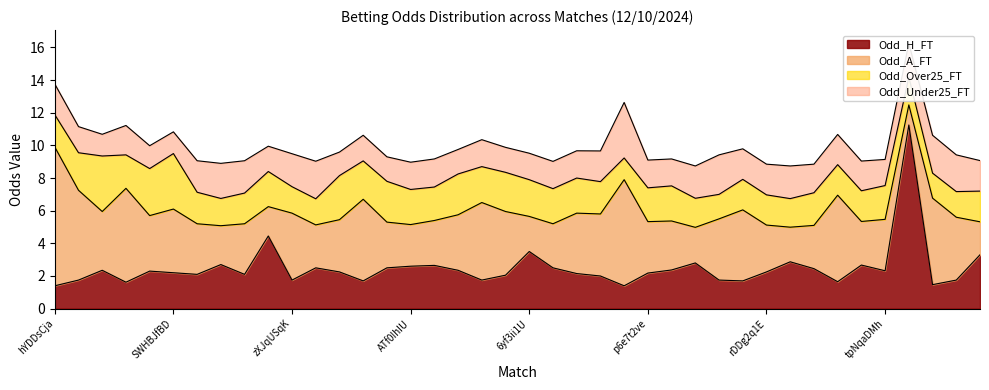

Reading left to right, extract all data points from this chart.

Odd_H_FT: 1.4	1.8	2.4	1.6	2.3	2.2	2.1	2.7	2.1	4.5	1.8	2.5	2.2	1.7	2.5	2.6	2.6	2.4	1.8	2.0	3.5	2.5	2.1	2.0	1.4	2.2	2.4	2.8	1.8	1.7	2.2	2.9	2.5	1.6	2.7	2.3	11.2	1.5	1.8	3.3
Odd_A_FT: 8.5	5.5	3.6	5.8	3.4	3.9	3.1	2.4	3.1	1.8	4.1	2.6	3.2	5.0	2.8	2.5	2.8	3.4	4.8	3.9	2.1	2.7	3.7	3.8	6.5	3.1	3.0	2.2	3.8	4.3	2.9	2.1	2.6	5.3	2.7	3.1	1.2	5.3	3.9	2.0
Odd_Over25_FT: 2.0	2.3	3.4	2.0	2.9	3.4	1.9	1.7	1.9	2.1	1.6	1.6	2.7	2.4	2.5	2.1	2.0	2.5	2.2	2.4	2.2	2.1	2.1	2.0	1.3	2.1	2.1	1.8	1.5	1.9	1.9	1.8	2.0	1.9	1.9	2.1	1.7	1.5	1.6	1.9
Odd_Under25_FT: 1.9	1.6	1.3	1.8	1.4	1.3	1.9	2.1	2.0	1.6	2.0	2.3	1.4	1.6	1.5	1.7	1.7	1.5	1.6	1.5	1.6	1.7	1.7	1.9	3.4	1.7	1.6	2.0	2.4	1.9	1.9	2.0	1.8	1.9	1.8	1.6	2.1	2.3	2.2	1.9